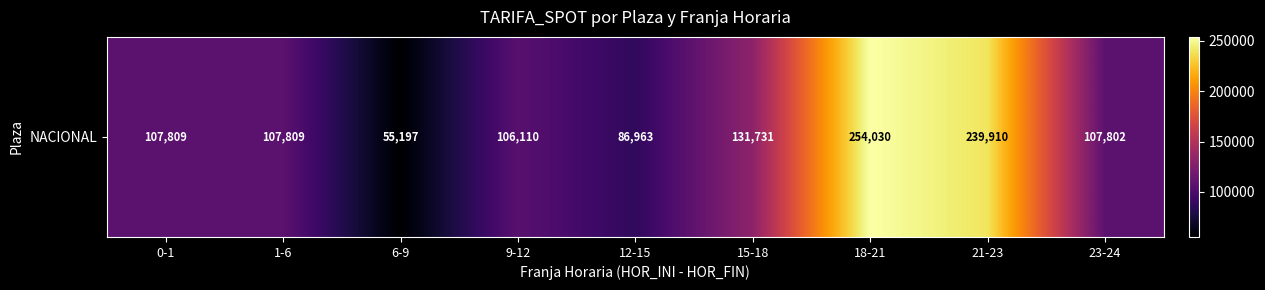

What is the smallest value displayed?

55196.5